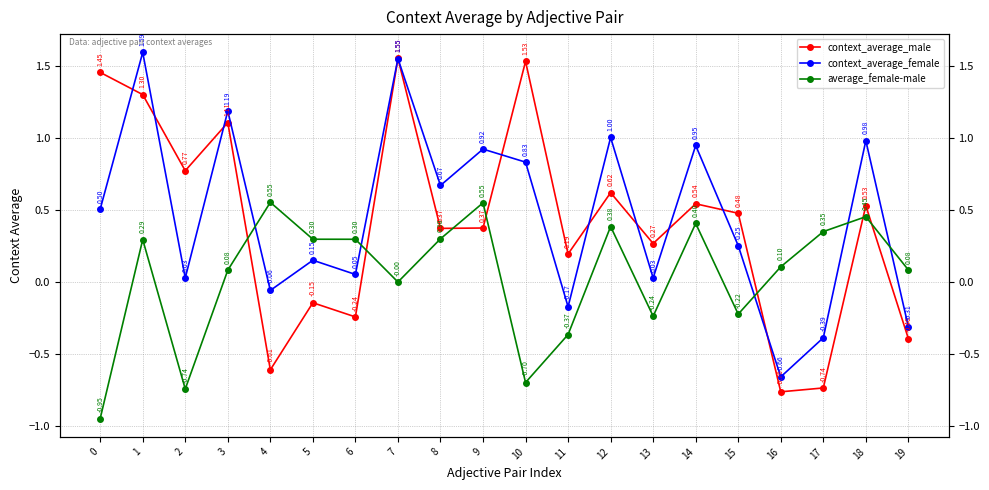

Where is the first local minimum for context_average_female?

2